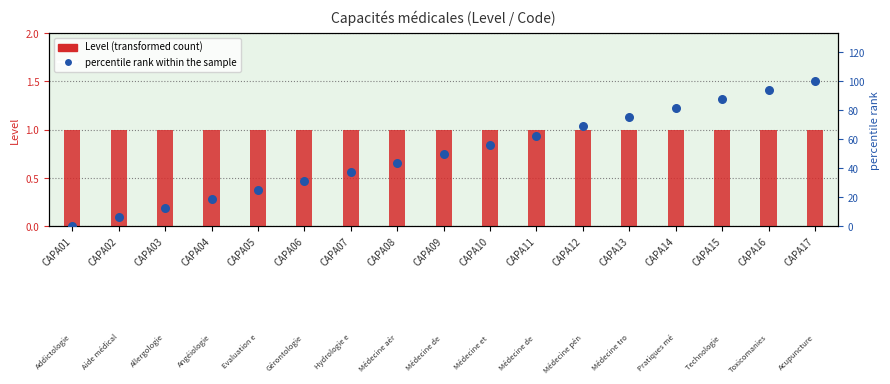

Which series has the largest Y range (max minus min)?

percentile rank within the sample